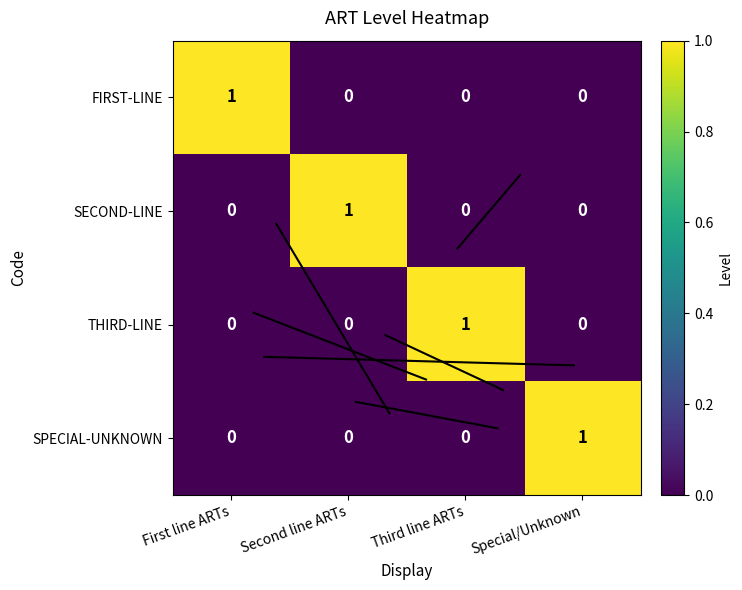

Reading left to right, list all the values displayed in this chart.

FIRST-LINE: 1	0	0	0
SECOND-LINE: 0	1	0	0
THIRD-LINE: 0	0	1	0
SPECIAL-UNKNOWN: 0	0	0	1